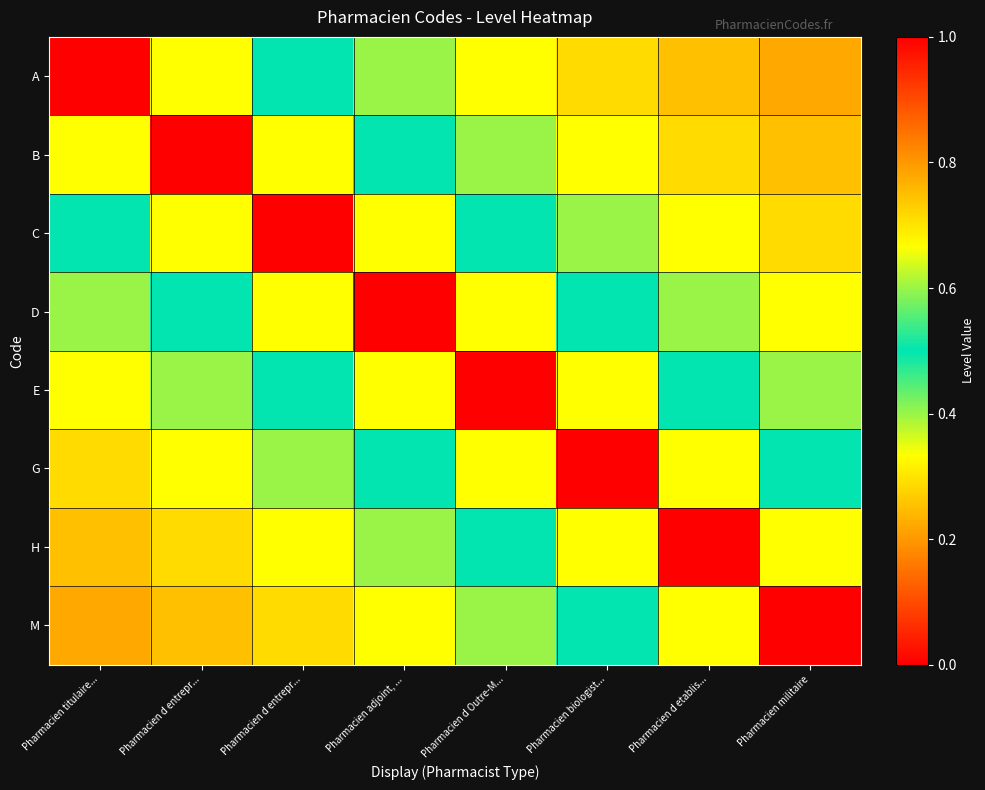

What is the spread (max minus min) of values at Pharmacien adjoint, ...?

0.7